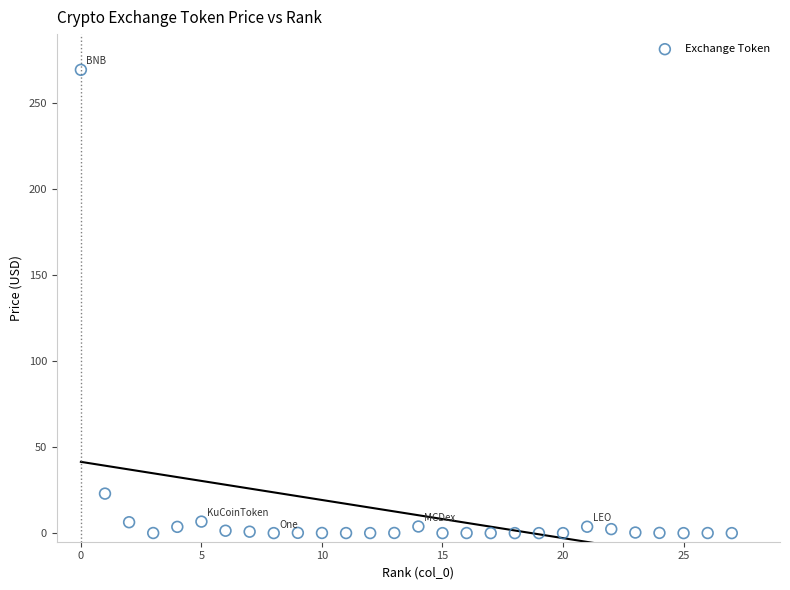

What Y value in the scatter plot is closest to 134?

23.0